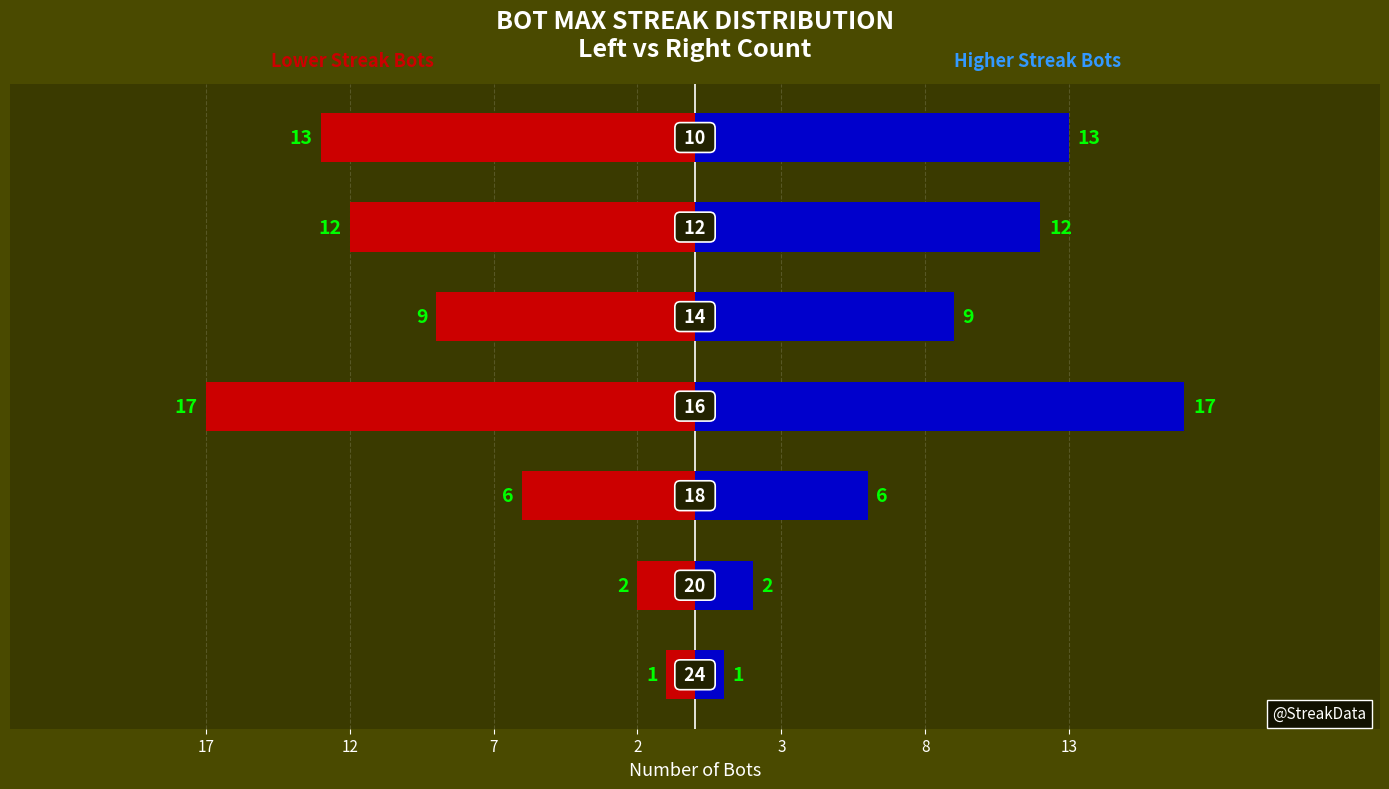

True or false: Streak Count (Left) has a value of -21 at 8.

False